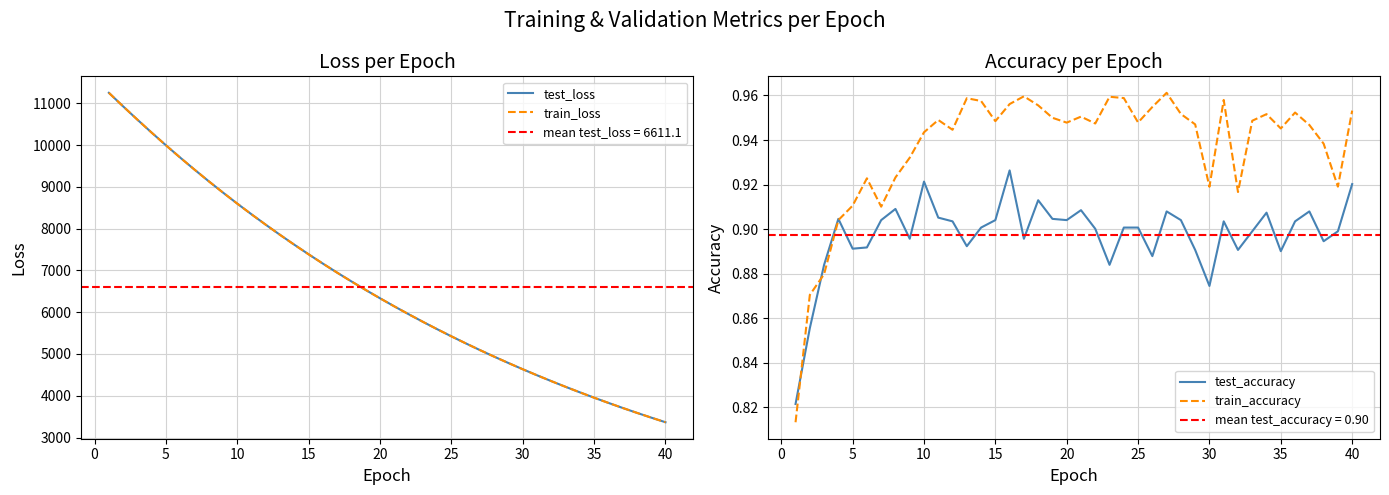

What is the difference between the maximum and minimum values in the test_accuracy series?

0.1